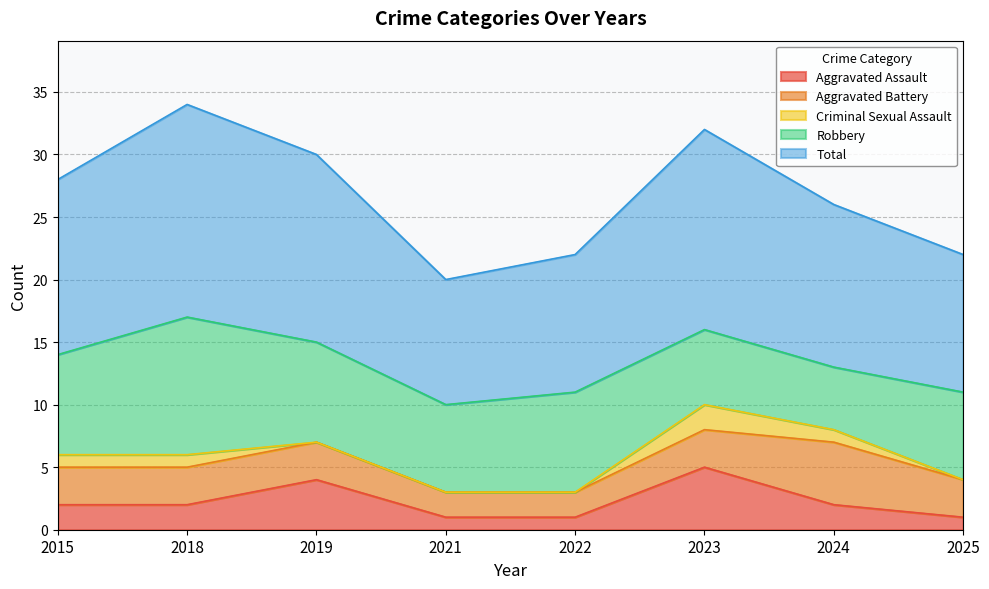

Reading left to right, extract all data points from this chart.

Aggravated Assault: 2	2	4	1	1	5	2	1
Aggravated Battery: 3	3	3	2	2	3	5	3
Criminal Sexual Assault: 1	1	0	0	0	2	1	0
Robbery: 8	11	8	7	8	6	5	7
Total: 14	17	15	10	11	16	13	11